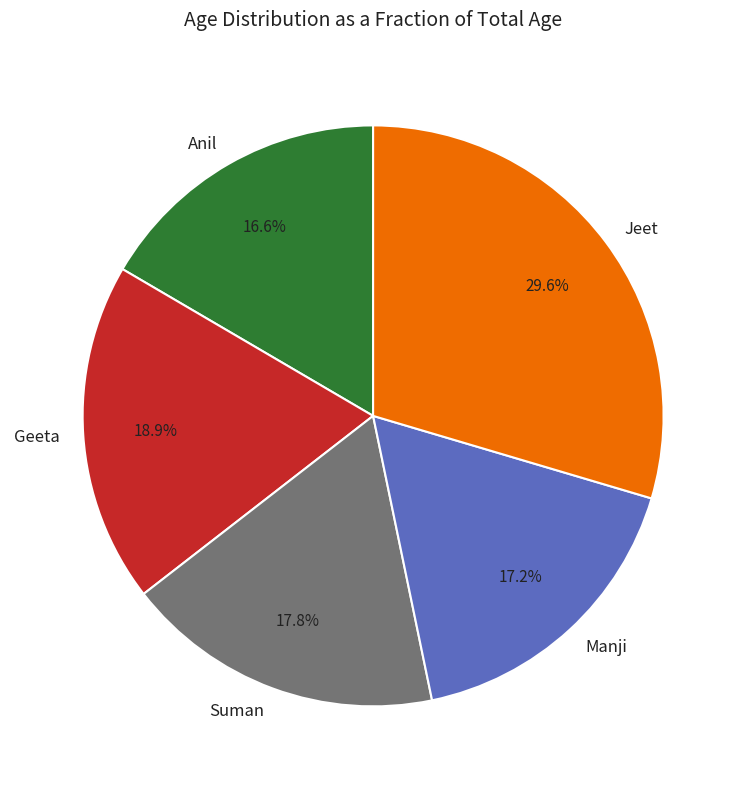

Does any single category account for the majority?

No